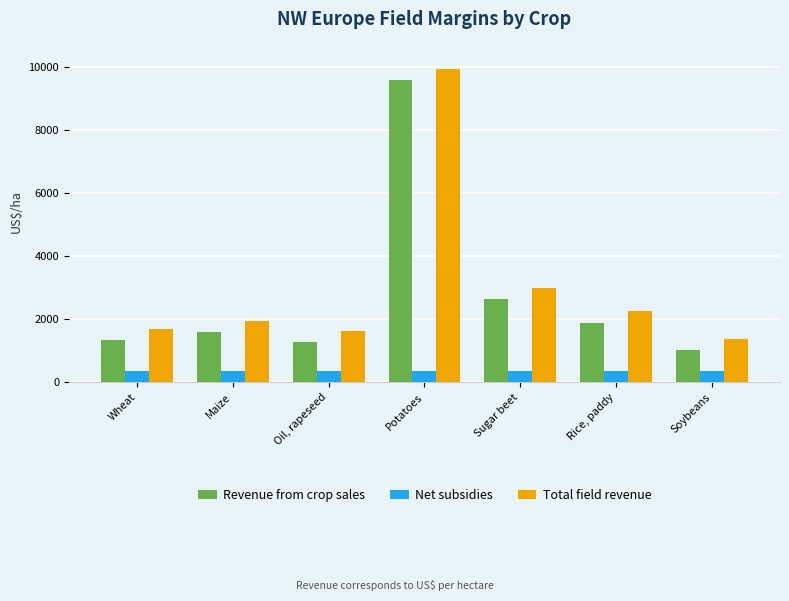

Reading left to right, extract all data points from this chart.

Revenue from crop sales: Wheat=1335.2	Maize=1578.4	Oil, rapeseed=1262.1	Potatoes=9576.9	Sugar beet=2635.3	Rice, paddy=1883.4	Soybeans=1011.2
Net subsidies: Wheat=365.6	Maize=365.6	Oil, rapeseed=365.6	Potatoes=365.6	Sugar beet=365.6	Rice, paddy=365.6	Soybeans=365.6
Total field revenue: Wheat=1700.8	Maize=1944.0	Oil, rapeseed=1627.7	Potatoes=9942.5	Sugar beet=3000.9	Rice, paddy=2249.0	Soybeans=1376.8